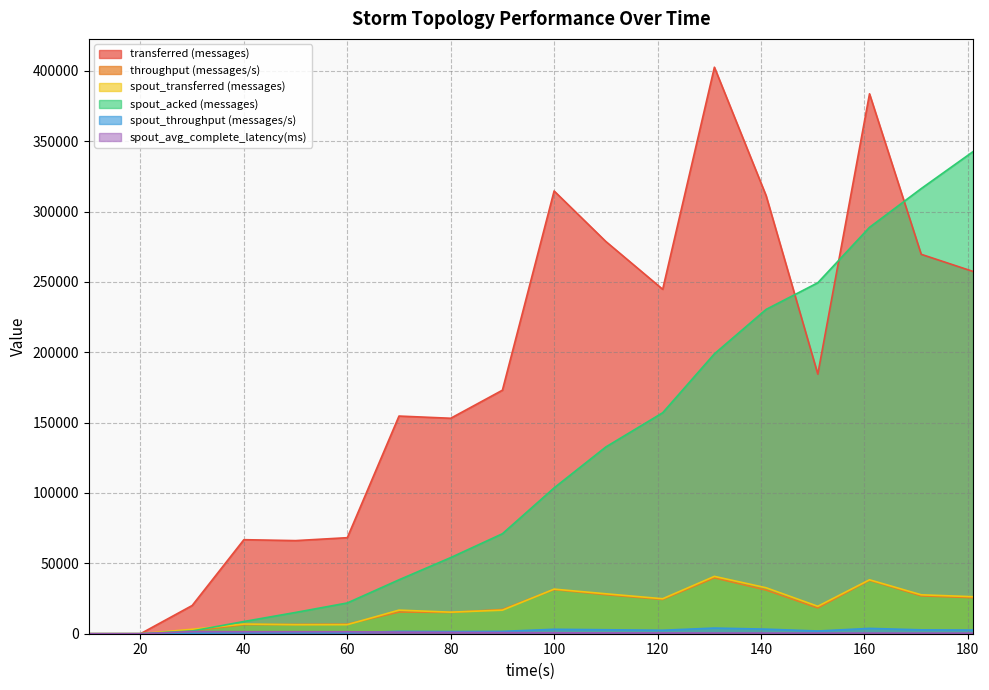

Which series has the largest range (max minus min)?

transferred (messages)